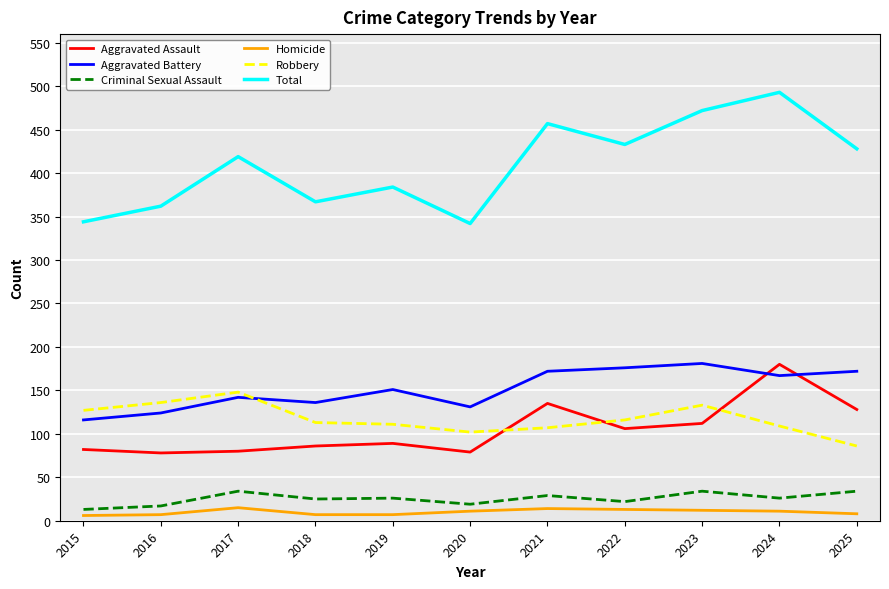

The Total series shows 658 at 2025. True or false?

False